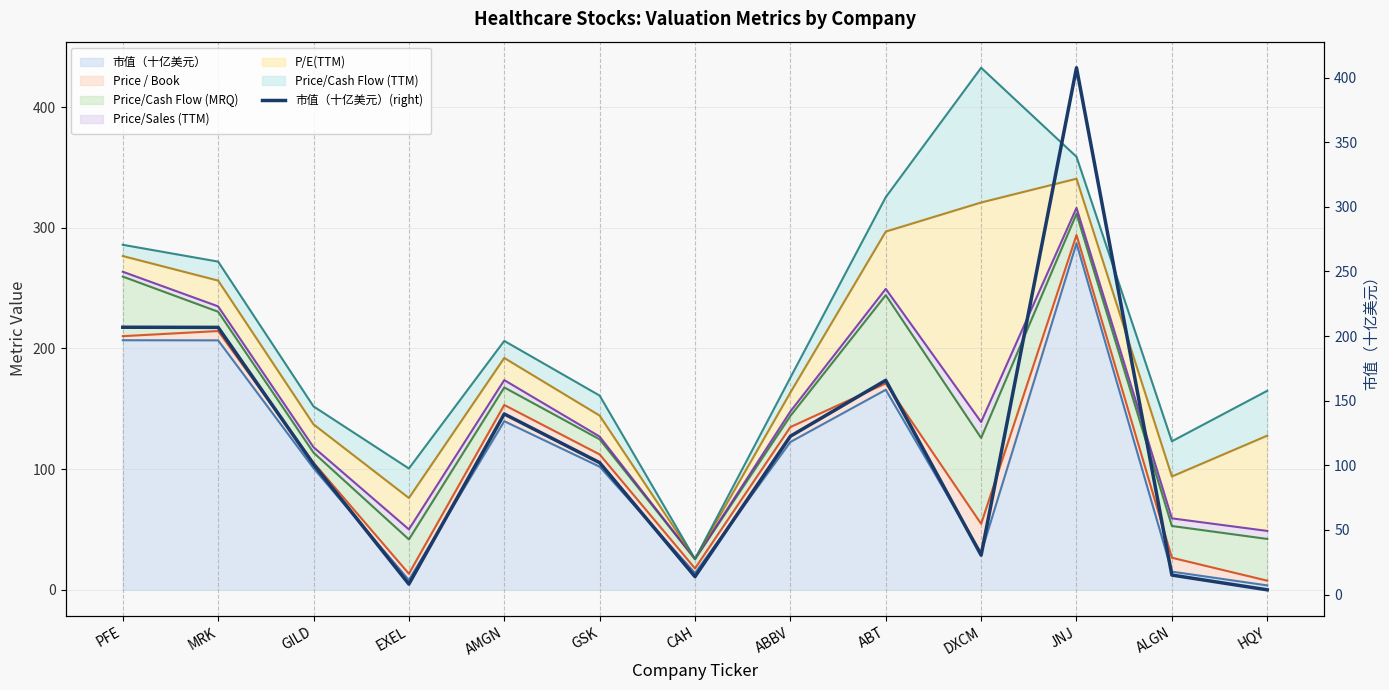

What is the value of the 5th point from the left?

139.7